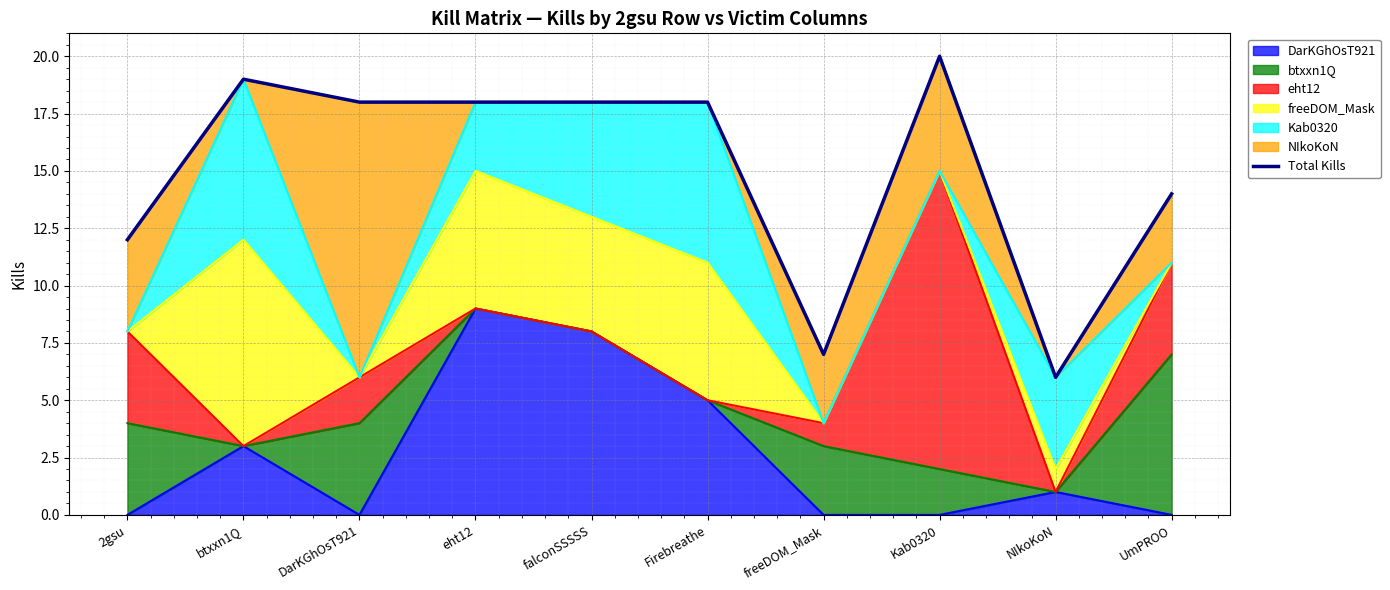

How many lines are shown in the chart?

1